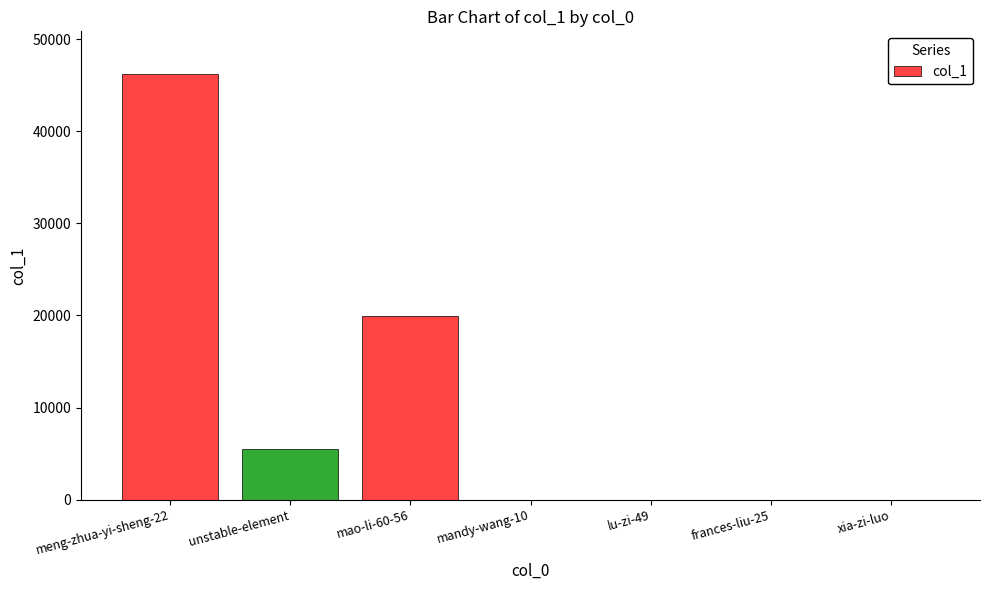

At which category does the chart reach its peak across all series?

meng-zhua-yi-sheng-22